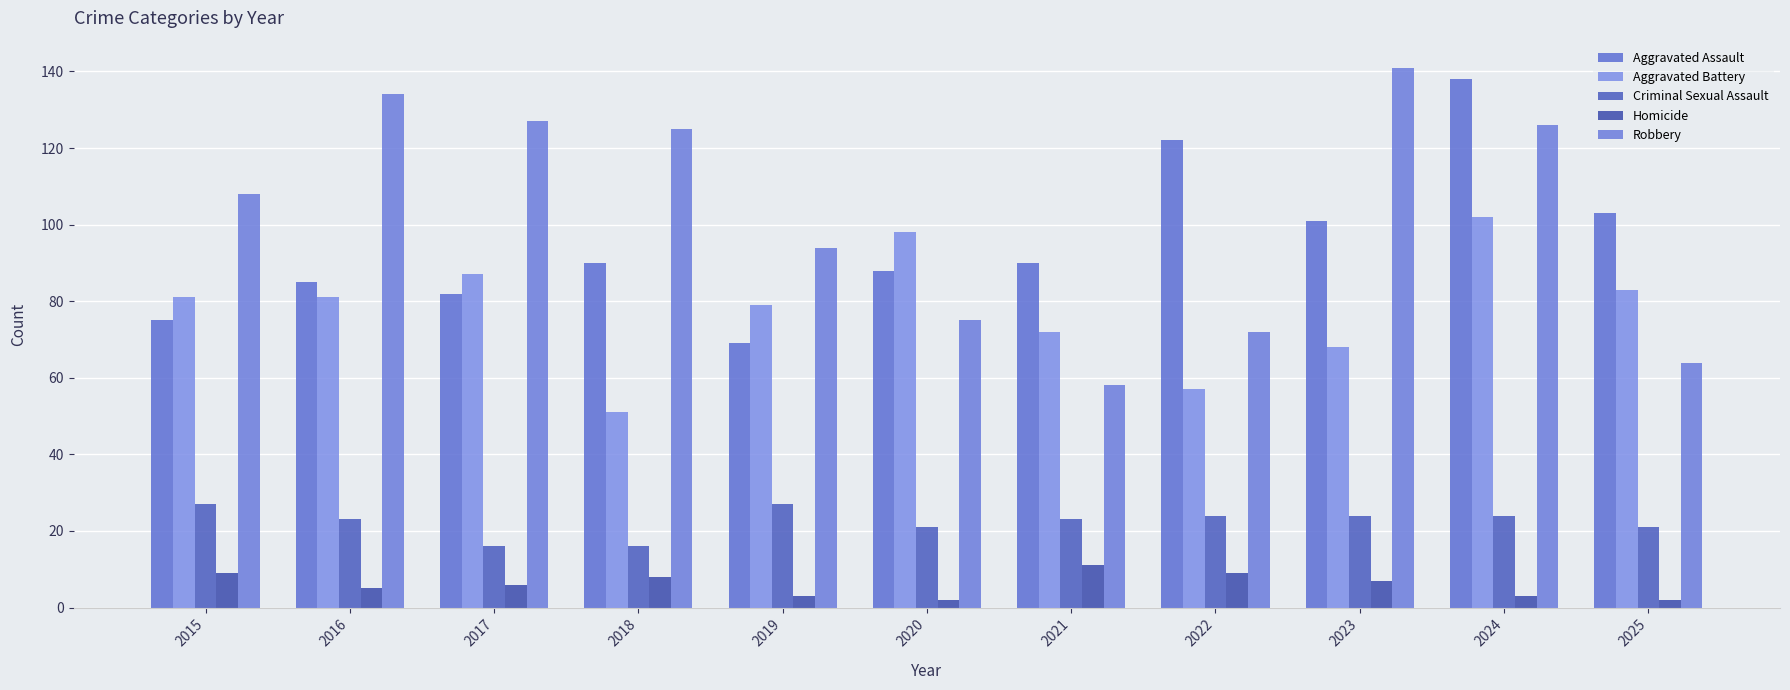

What is the value of the Criminal Sexual Assault bar at the 8th from the left?

24